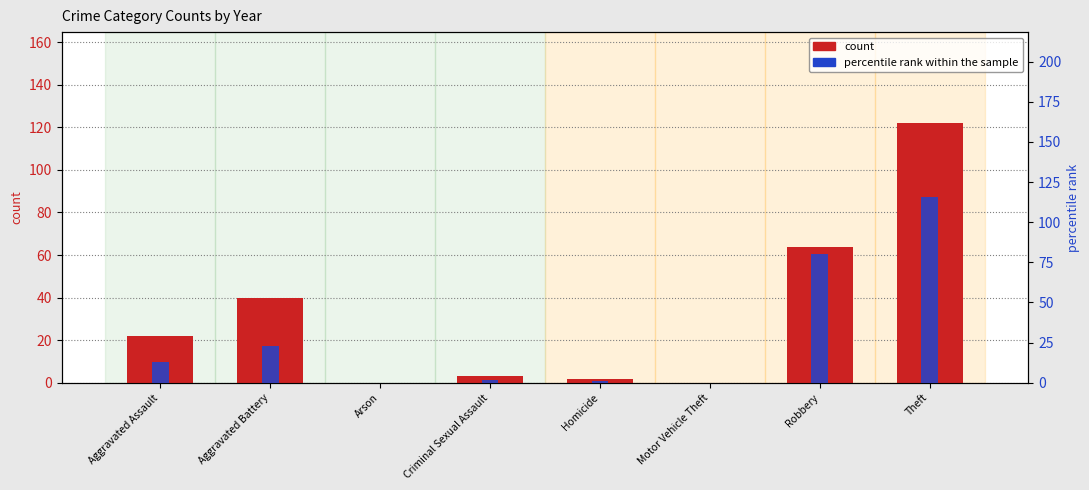

At which category is the sum across all series the highest?

Theft